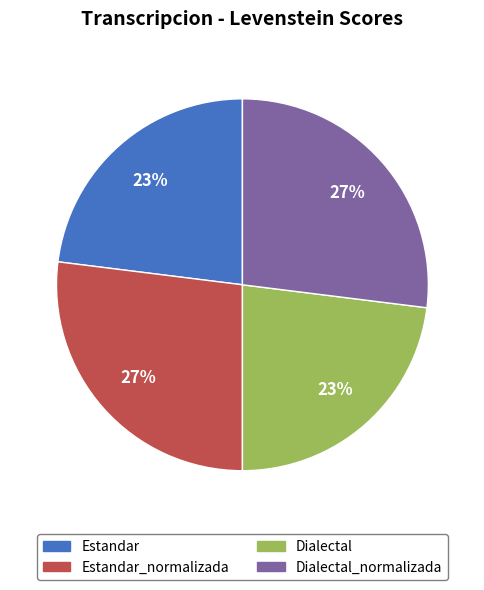

Does any single category account for the majority?

No